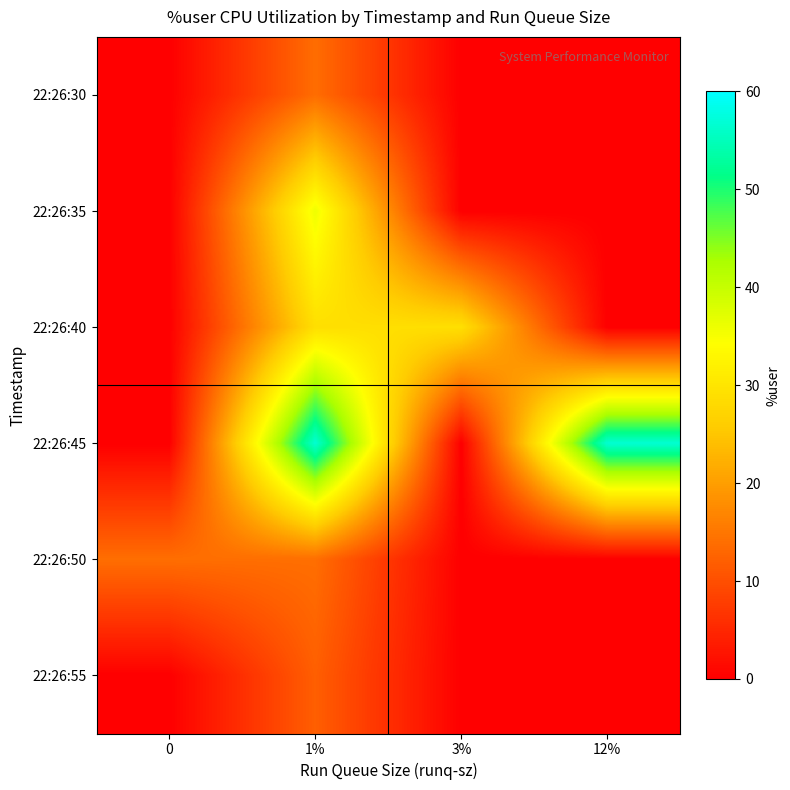

What is the spread (max minus min) of values at 12%?

56.7